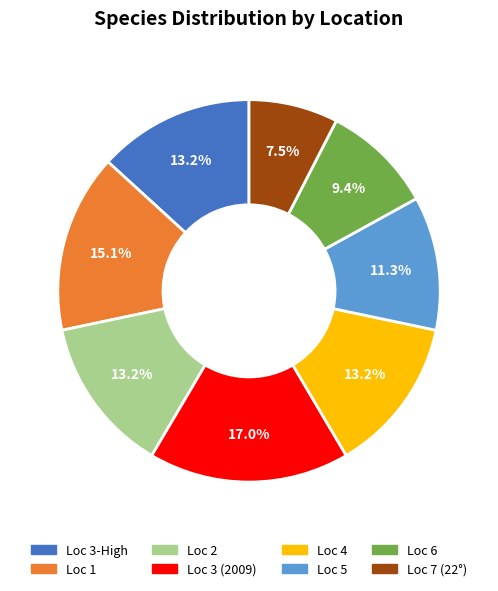

What is the ratio of the value at Loc 1 to the value at Loc 7 (22°)?

2.0